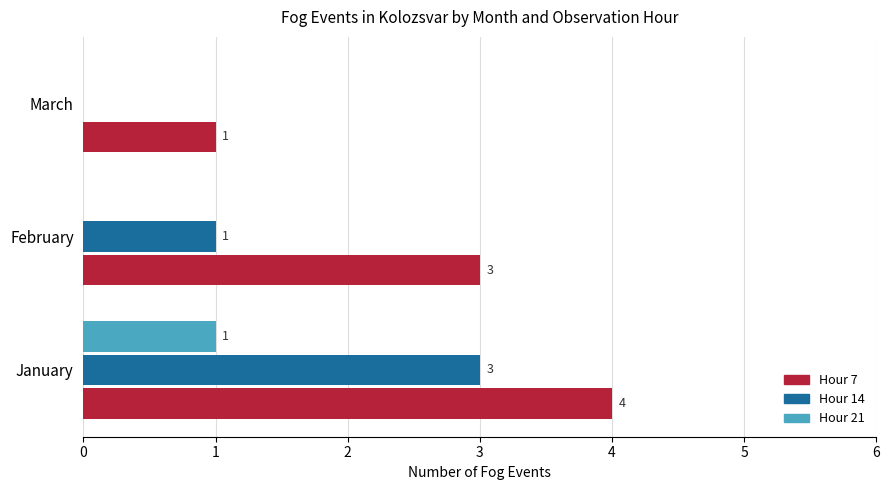

Which category has the highest value in the Hour 7 series?

January